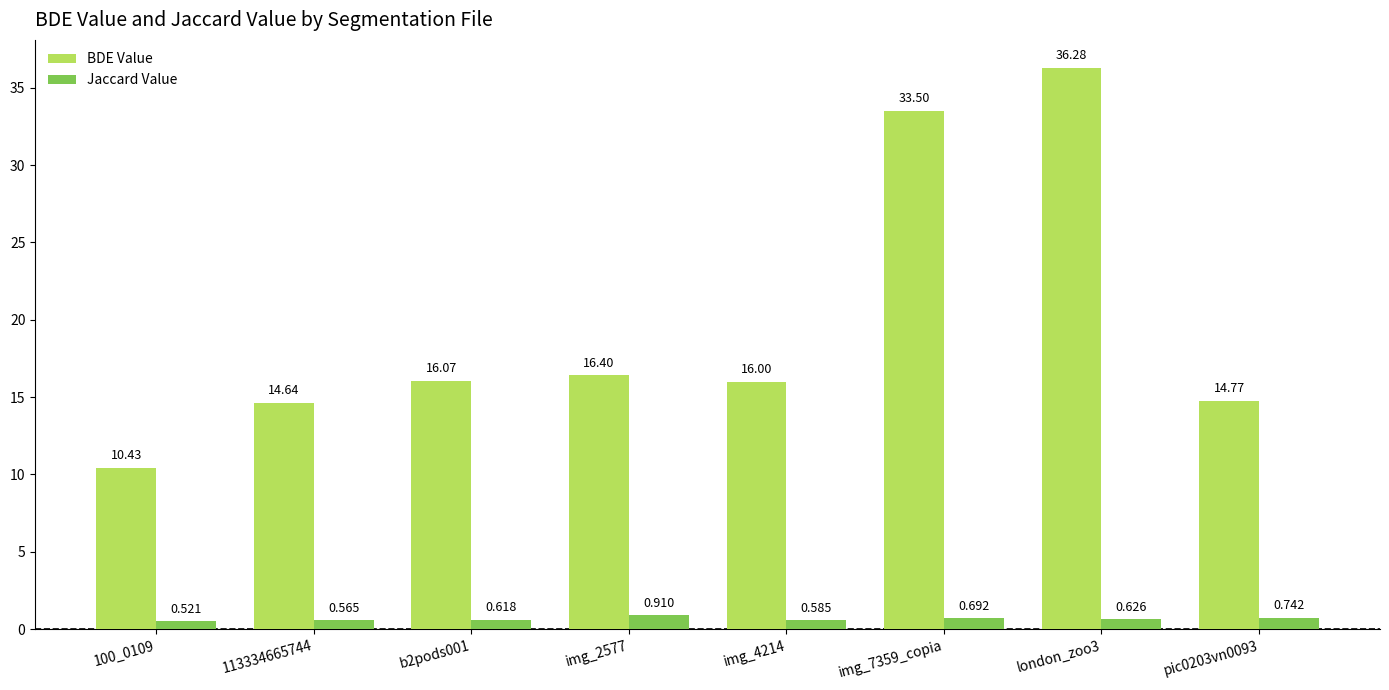

List the series in order of their overall mean, highest first.

BDE Value, Jaccard Value